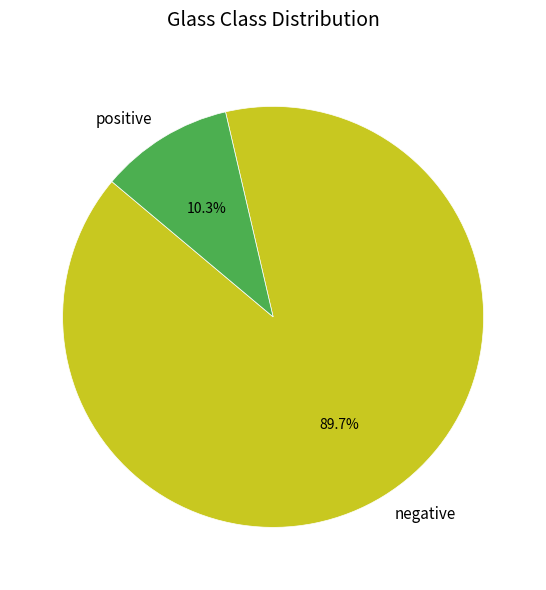

What percentage is the positive slice, to the nearest percent?

10%